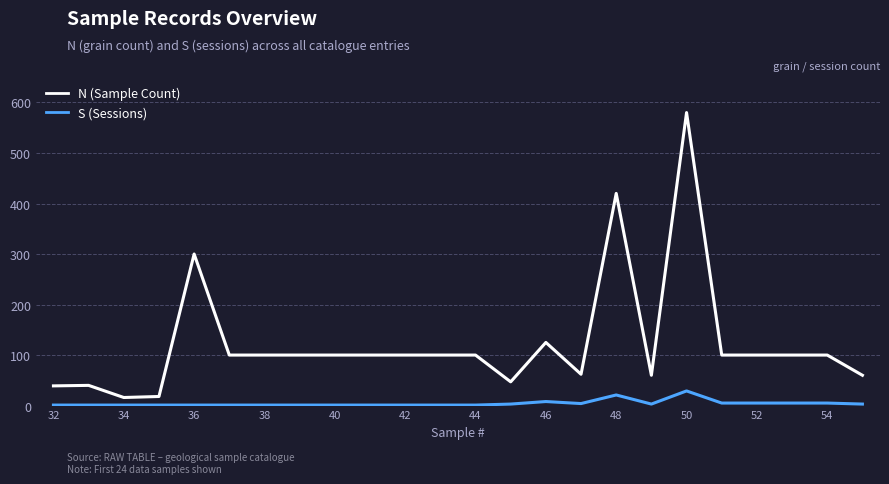

Which series has the largest range (max minus min)?

N (Sample Count)